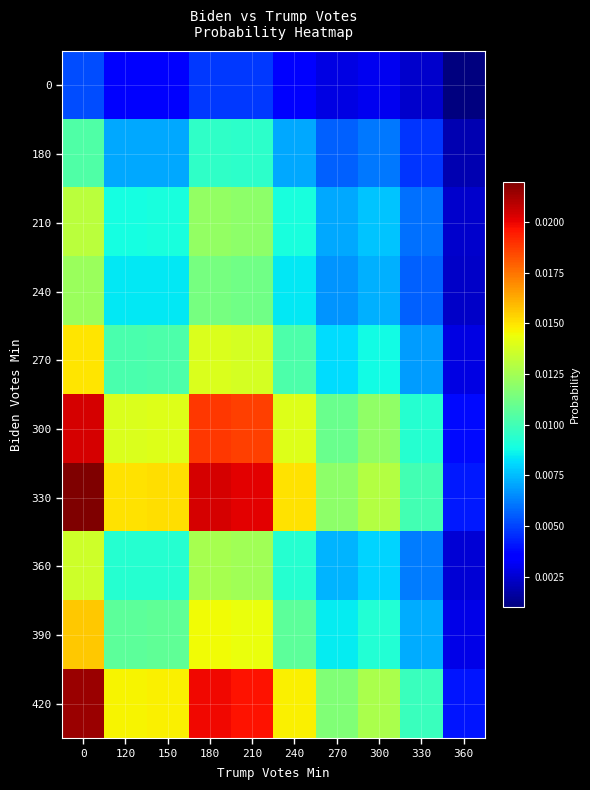

What is the total value across all series at 0?

0.1